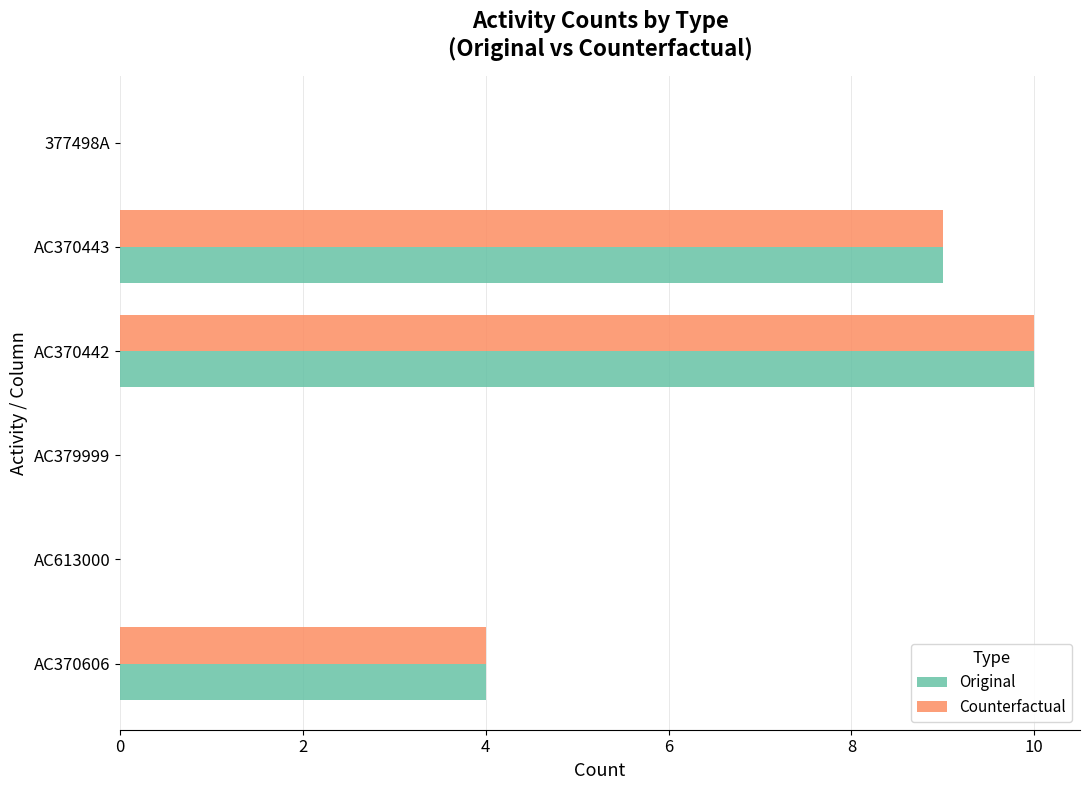

What is the sum of the Counterfactual values at AC370443 and AC370442?

19